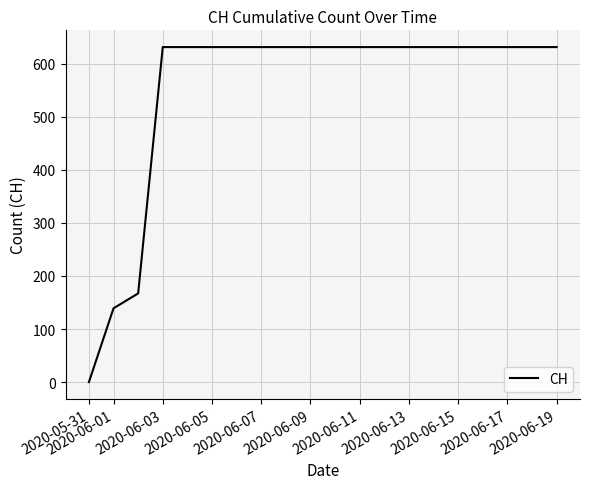

Reading left to right, what are all the values shown in this chart?

0	139	167	631	631	631	631	631	631	631	631	631	631	631	631	631	631	631	631	631